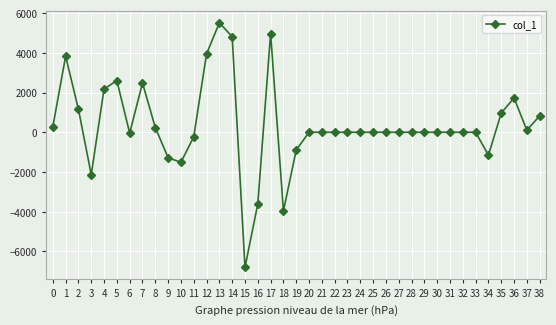

True or false: the data shows -11082.3 at 14.

False